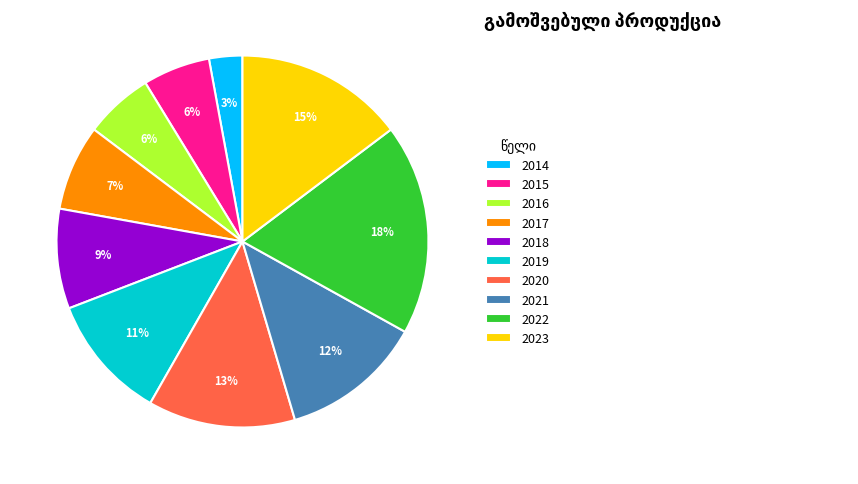

Is there any slice that represents more than half of the pie?

No